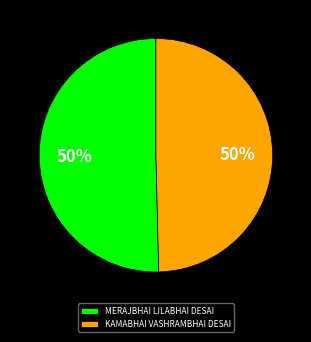

Approximately how many times larger is the value at KAMABHAI VASHRAMBHAI DESAI compared to MERAJBHAI LILABHAI DESAI?

1.0